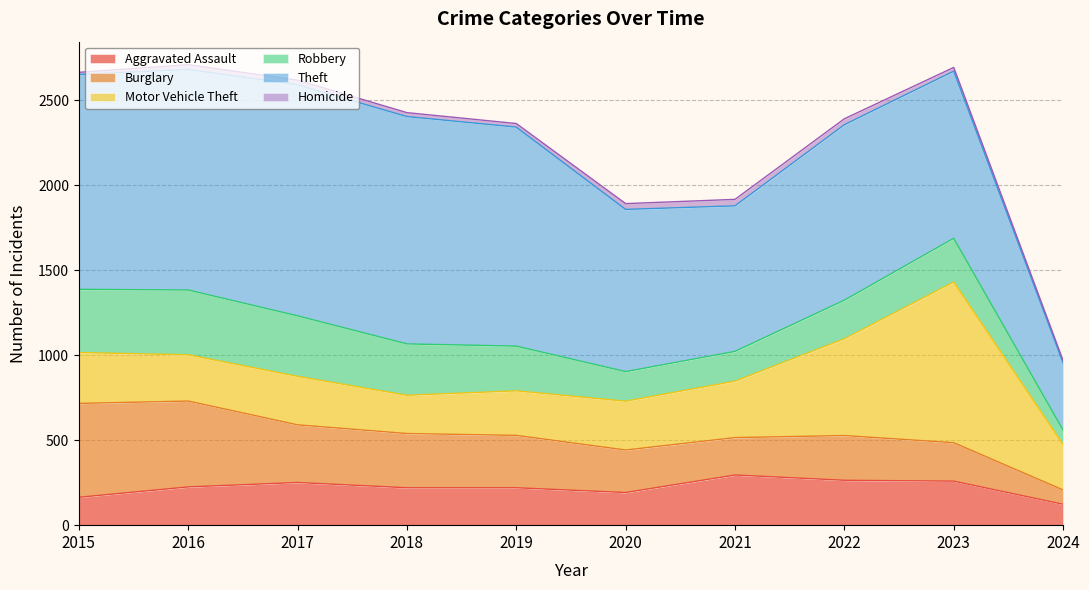

Reading right to left, transcribe all the data shown in this chart.

Aggravated Assault: 2024=123	2023=259	2022=264	2021=295	2020=192	2019=220	2018=220	2017=251	2016=225	2015=164
Burglary: 2024=84	2023=226	2022=263	2021=220	2020=250	2019=308	2018=319	2017=339	2016=505	2015=552
Motor Vehicle Theft: 2024=267	2023=945	2022=569	2021=332	2020=287	2019=262	2018=225	2017=285	2016=272	2015=299
Robbery: 2024=85	2023=257	2022=227	2021=175	2020=174	2019=263	2018=302	2017=356	2016=381	2015=372
Theft: 2024=395	2023=983	2022=1032	2021=856	2020=954	2019=1288	2018=1337	2017=1359	2016=1297	2015=1263
Homicide: 2024=14	2023=22	2022=35	2021=38	2020=34	2019=21	2018=23	2017=27	2016=28	2015=13